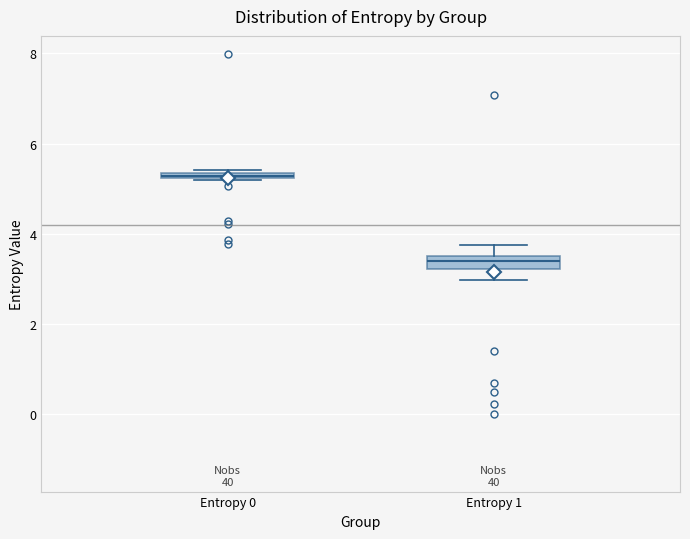

Which box's median line is the lowest?

Entropy 1